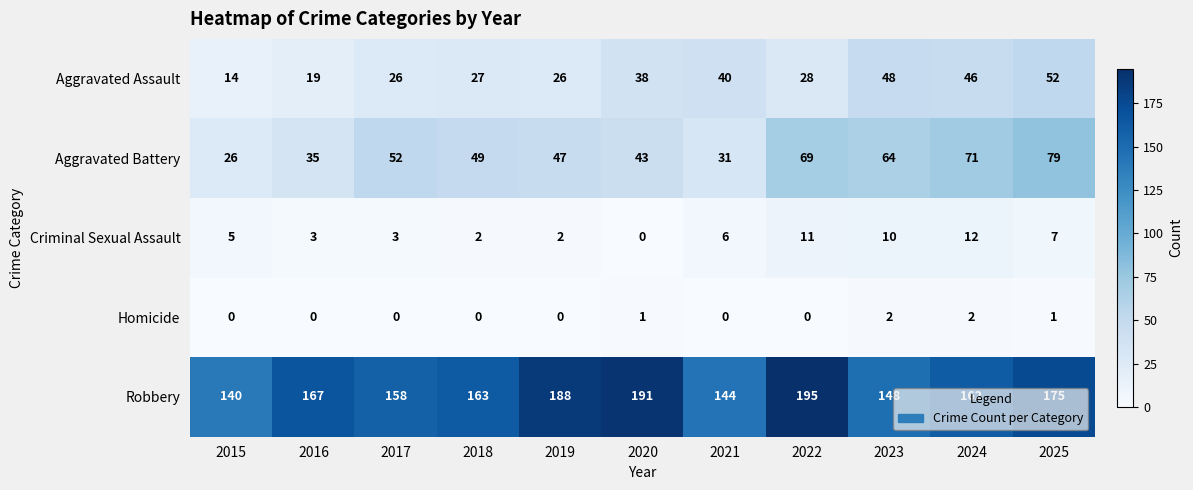

What is the sum of all Aggravated Battery values?

566